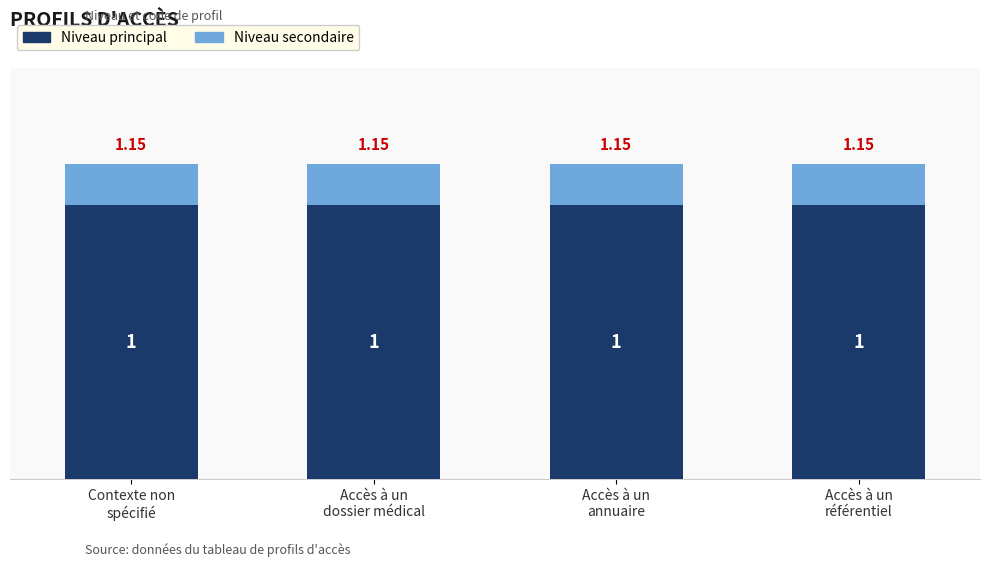

Are the bars horizontal?

No